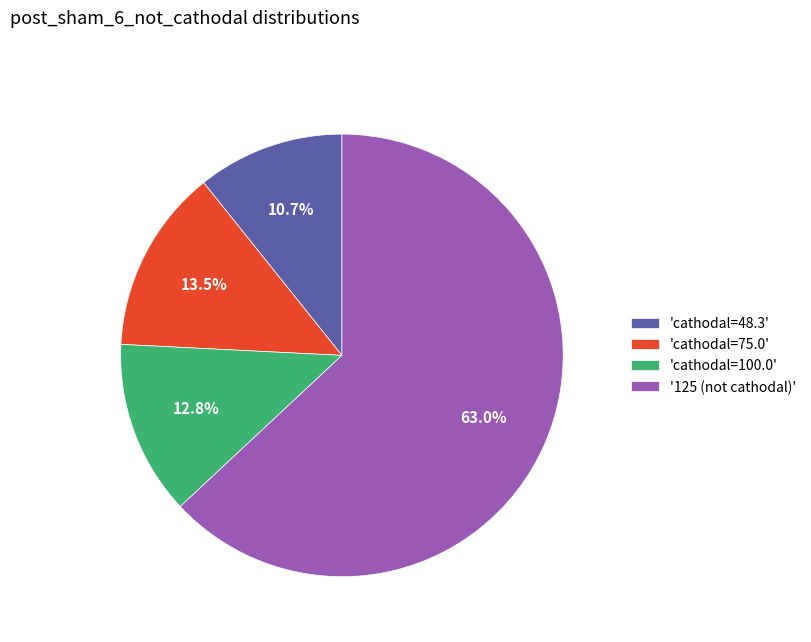

Combined, do 'cathodal=100.0' and 'cathodal=75.0' account for over 50%?

No